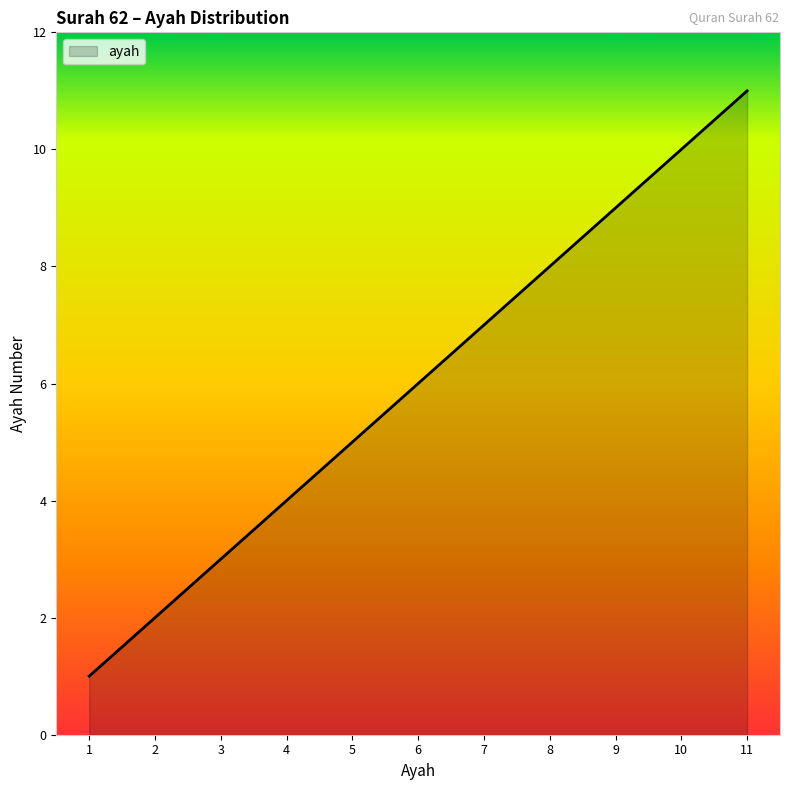

Is it true that the value at 9 is 9?

True